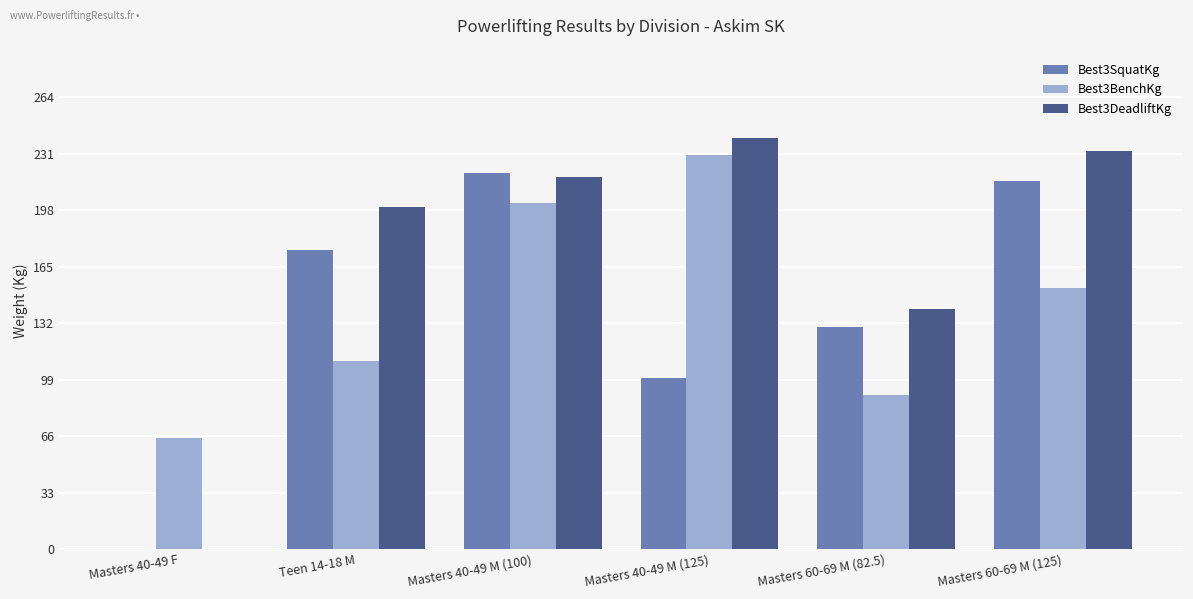

How many distinct data groups are displayed?

3